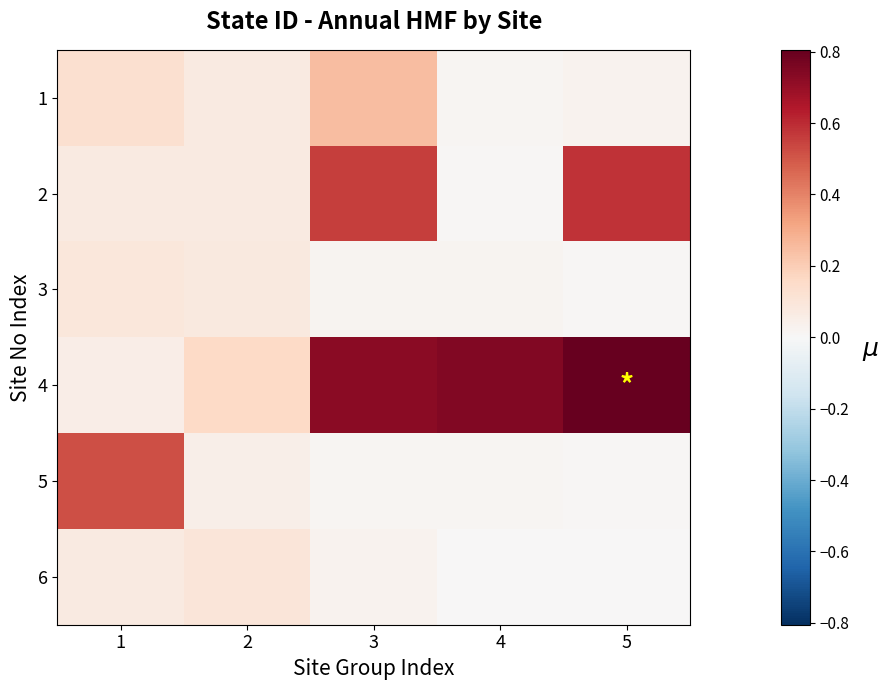

List the series in order of their peak value, highest first.

4, 2, 5, 1, 6, 3